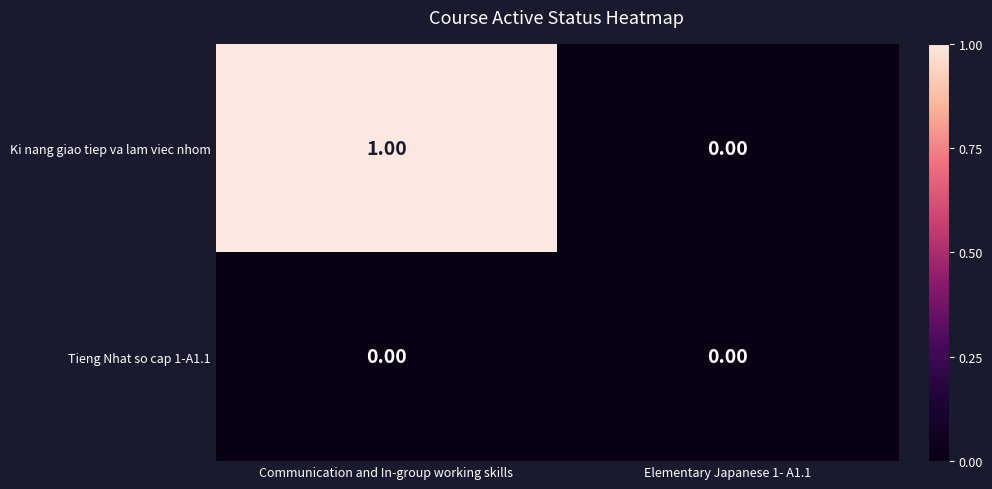

List the series in order of their overall mean, highest first.

Ki nang giao tiep va lam viec nhom, Tieng Nhat so cap 1-A1.1